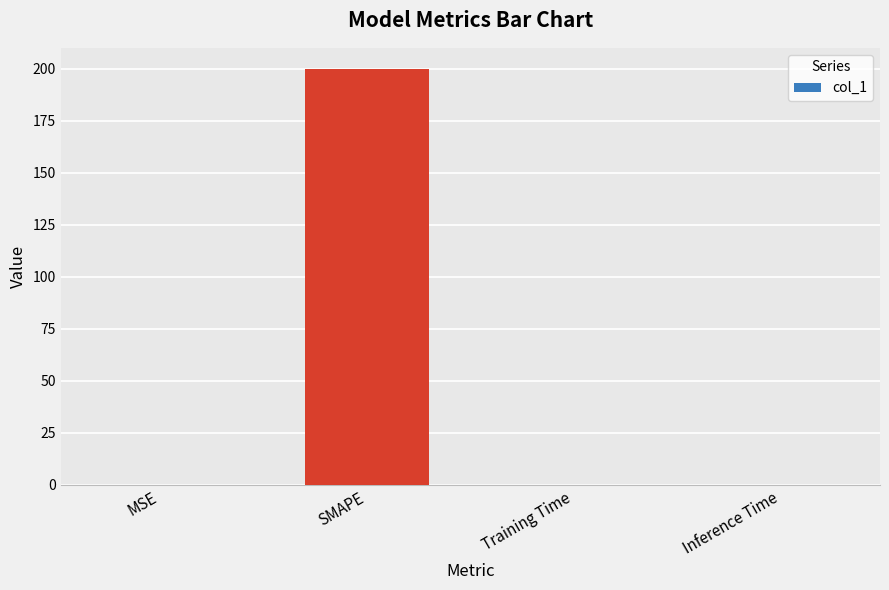

Which has a higher value, Training Time or SMAPE?

SMAPE